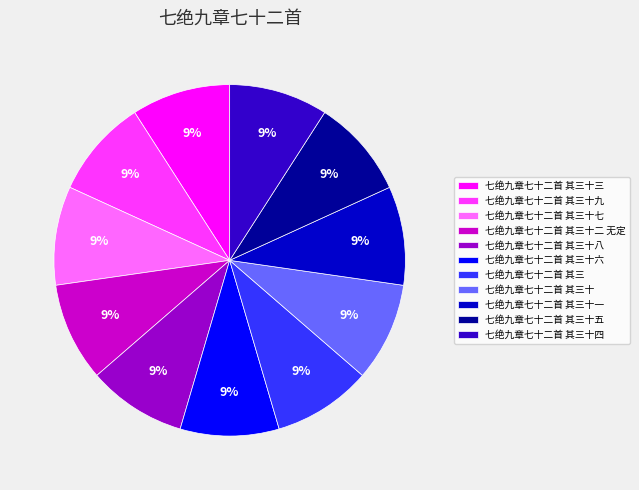

True or false: 七绝九章七十二首 其三十四 accounts for 9% of the total.

True